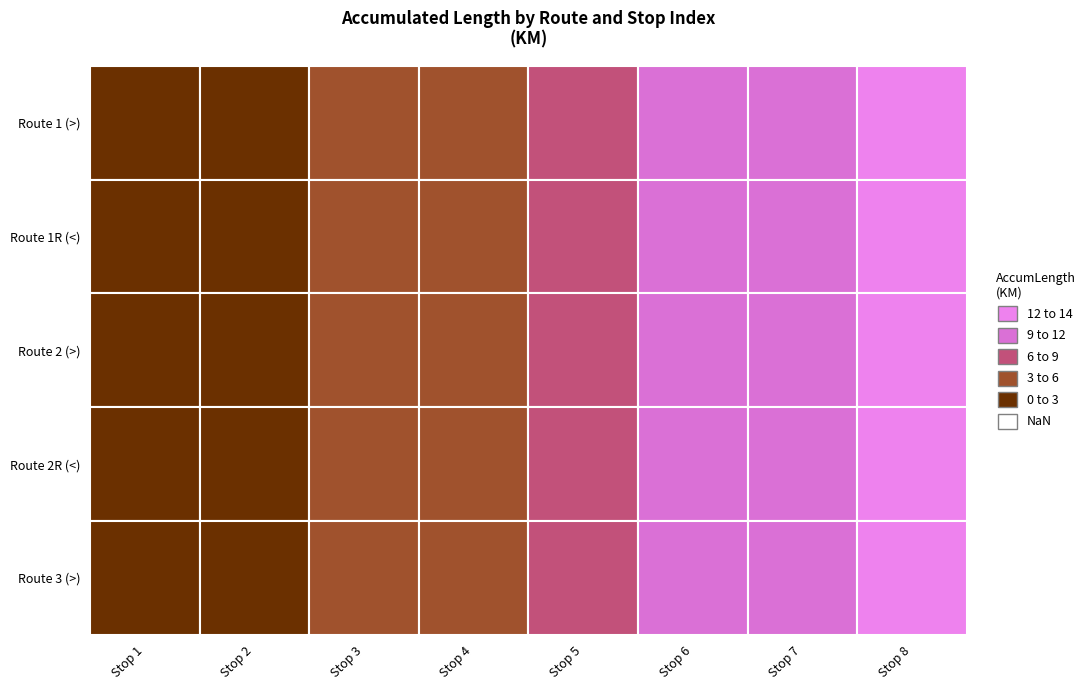

What is the approximate value of 4 at 4?

5